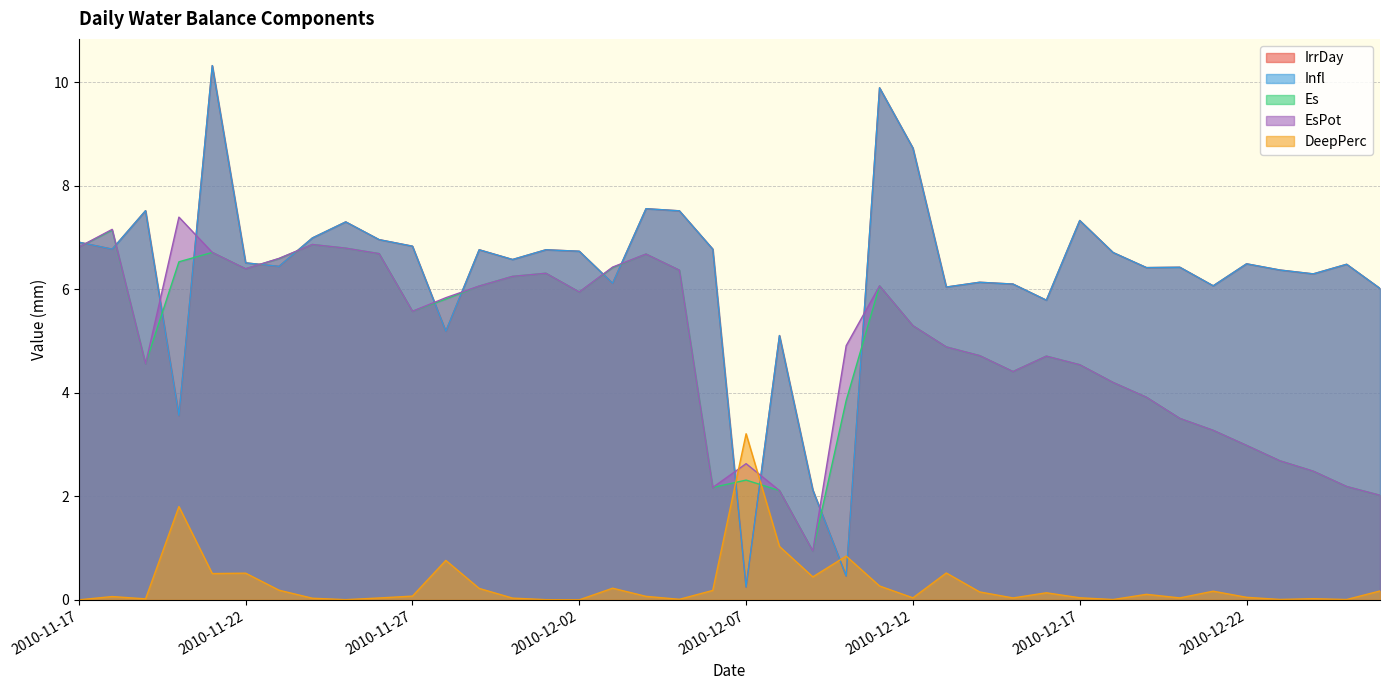

List the series in order of their peak value, highest first.

IrrDay, Infl, EsPot, Es, DeepPerc